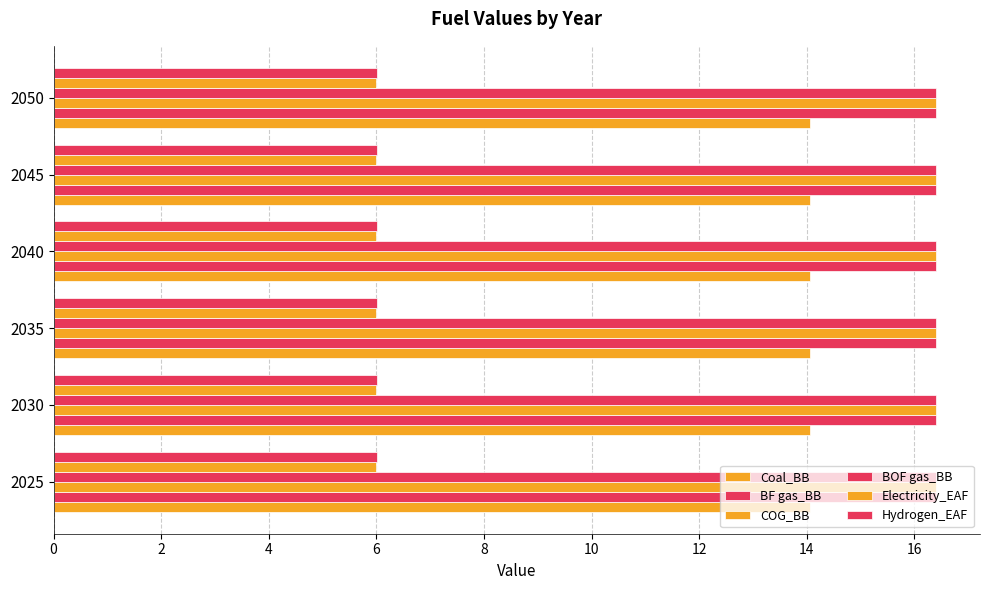

The Electricity_EAF series shows 3.7 at 2025. True or false?

False